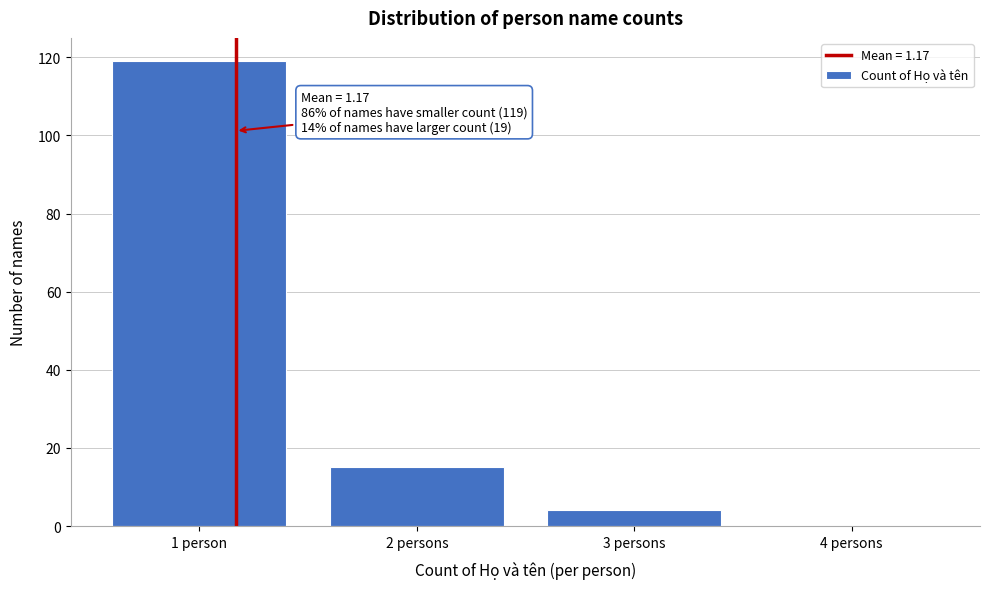

Reading left to right, list all the values displayed in this chart.

1 person=119	2 persons=15	3 persons=4	4 persons=0